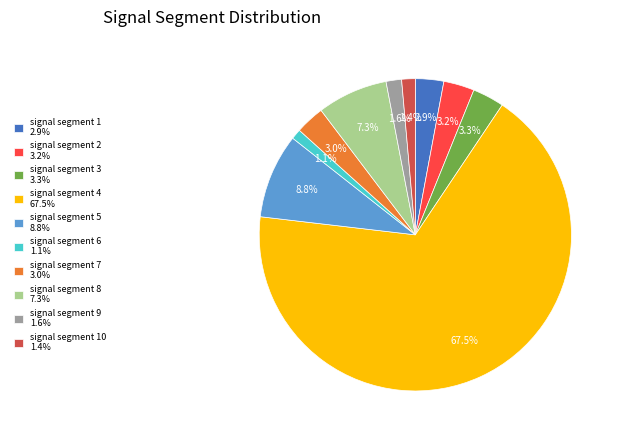

Combined, what portion of the pie is signal segment 5 8.8% and signal segment 4 67.5%?

76.2%